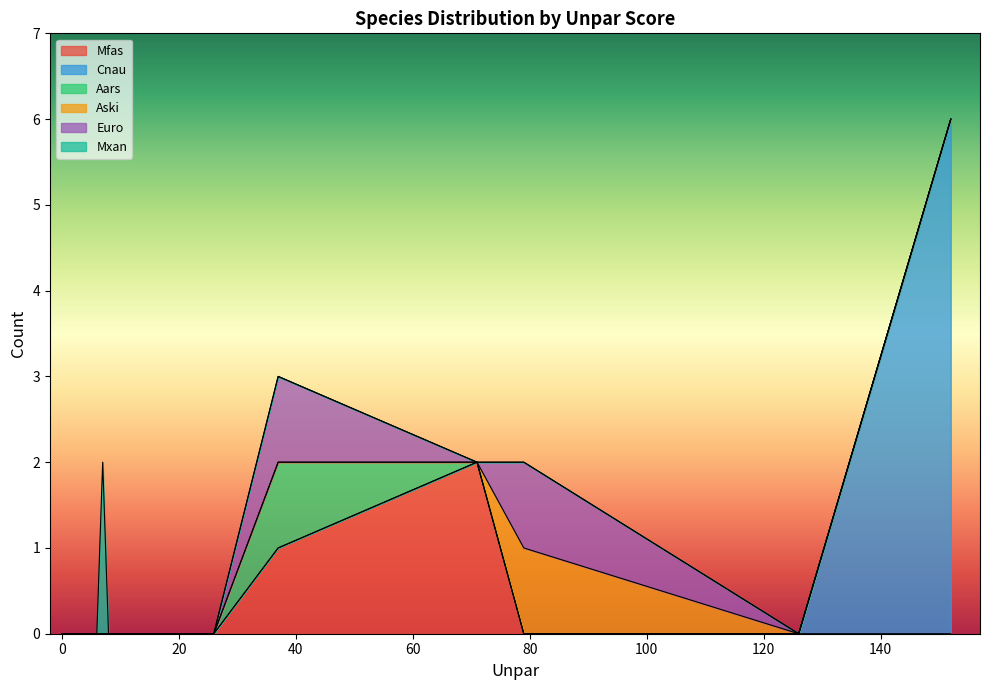

The value of Mfas at AquaA is -1. True or false?

False